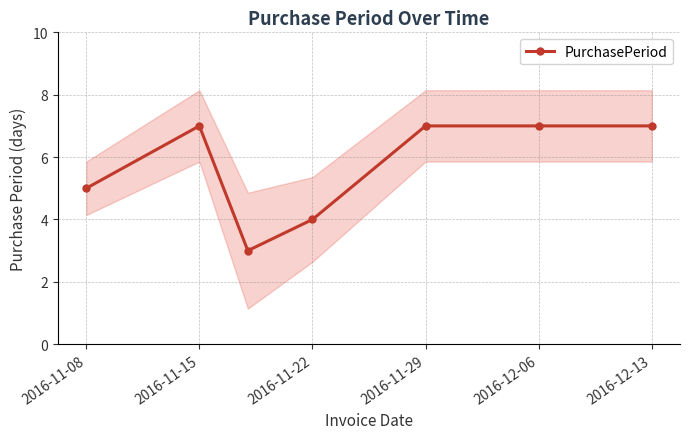

What is the lowest value of the PurchasePeriod series?

3